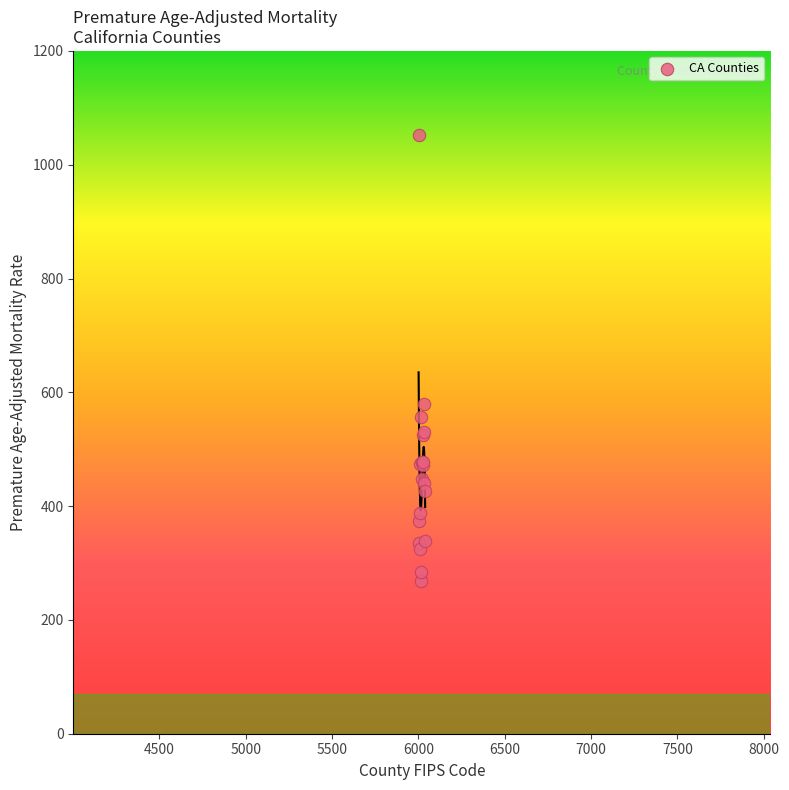

What Y value in the scatter plot is closest to 660?

578.8